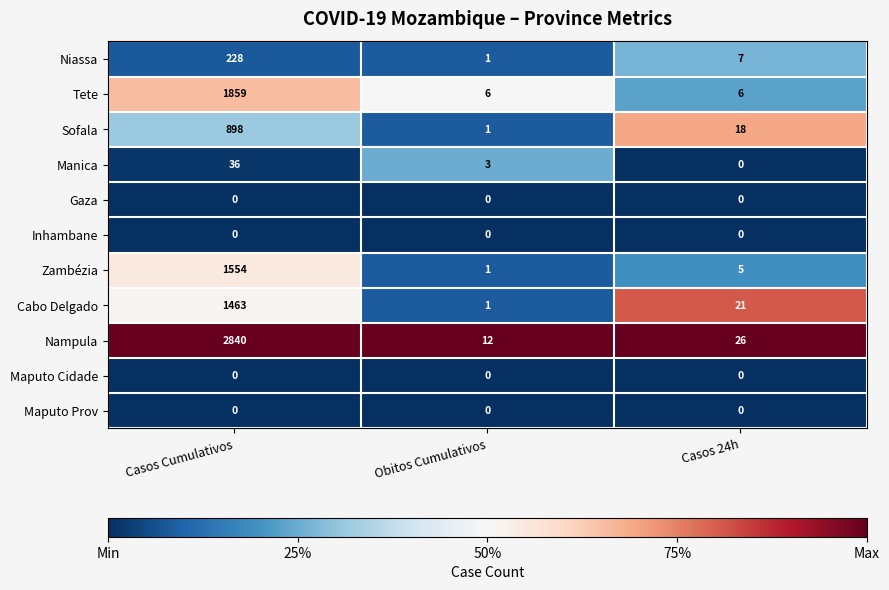

The value of Manica at Casos 24h is -17. True or false?

False